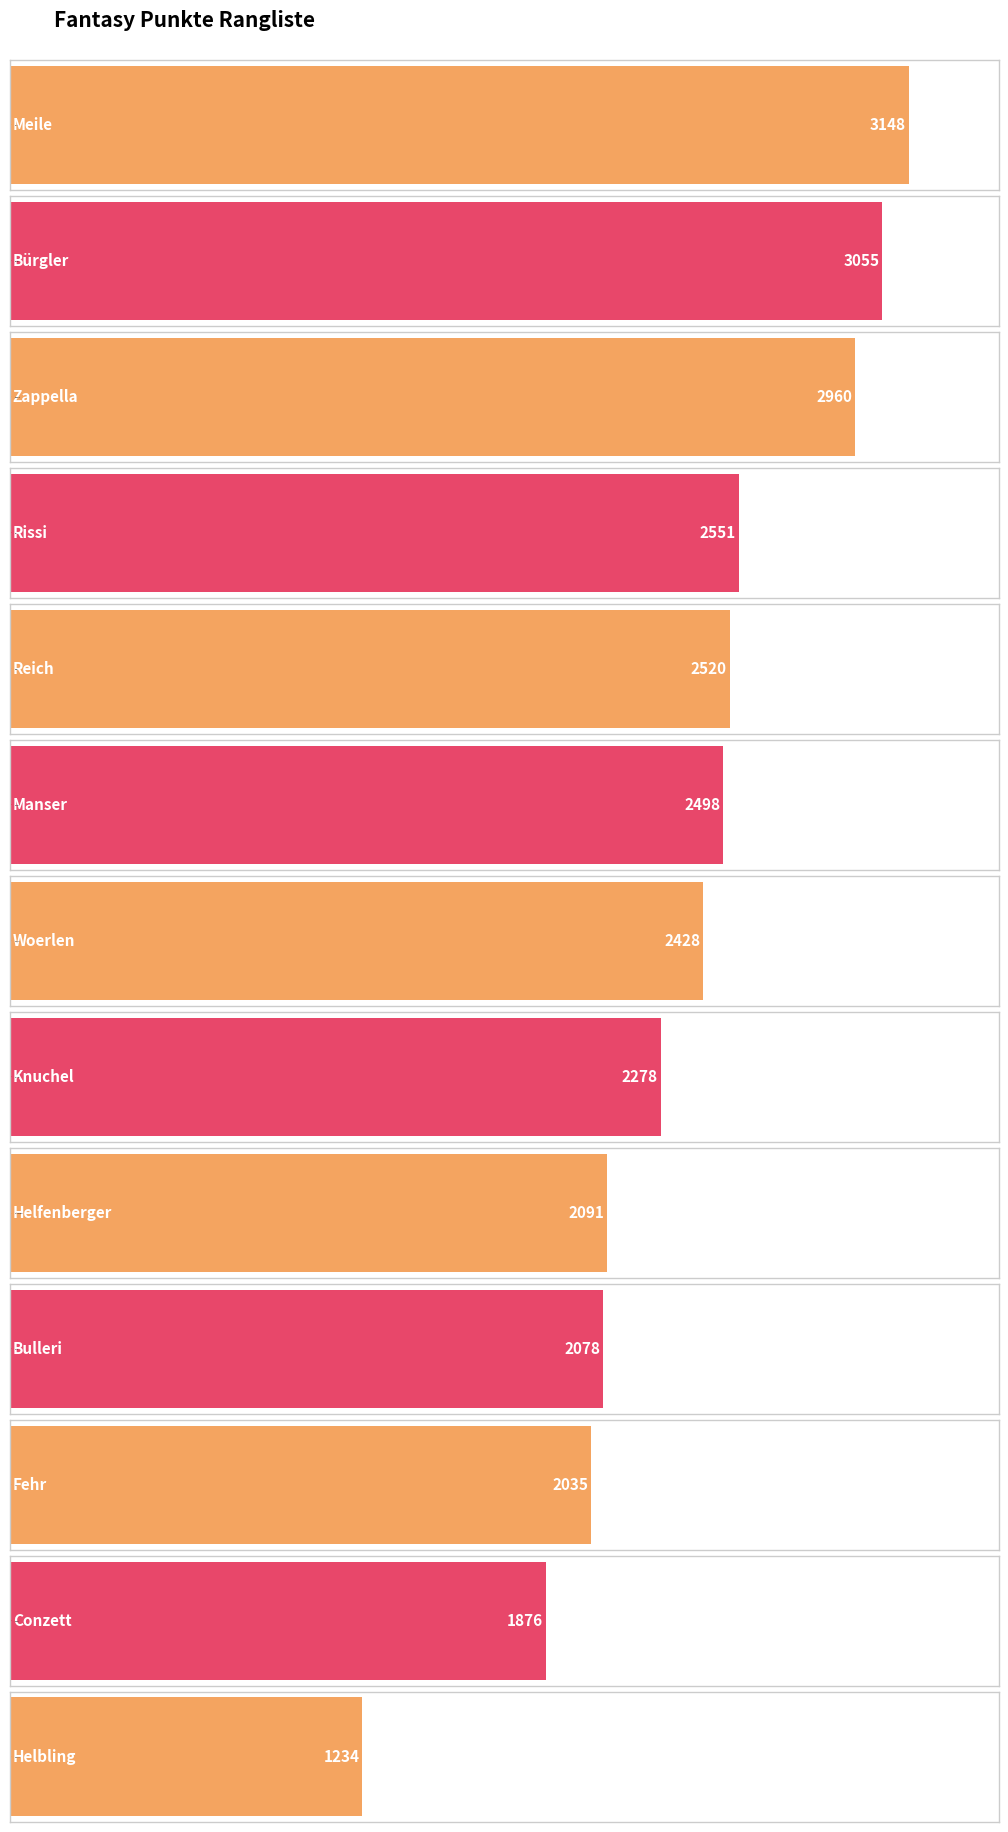

What is the sum of the values at Helbling and Woerlen?

3662